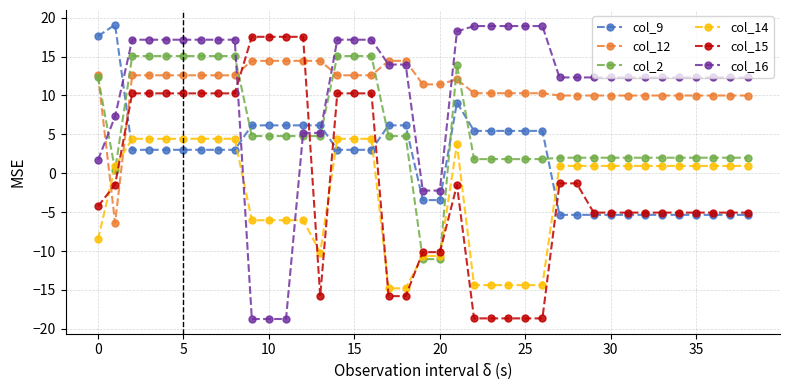

True or false: col_9 has more than 1 points higher than both neighbors.

True